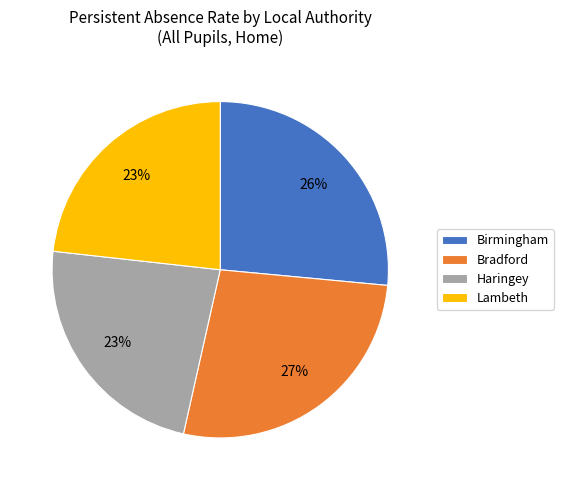

Does any single category account for the majority?

No